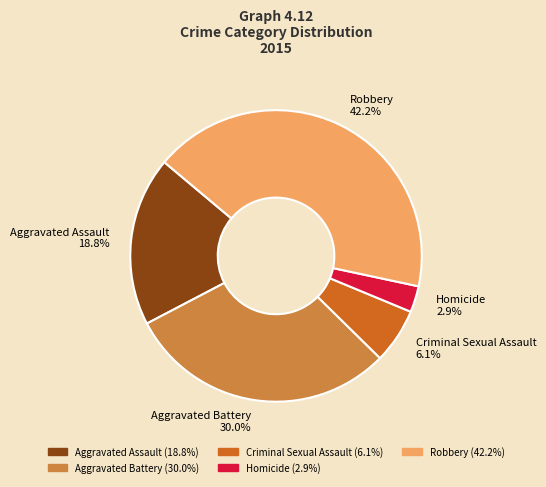

Is it true that Aggravated Battery is 20% of the pie?

False